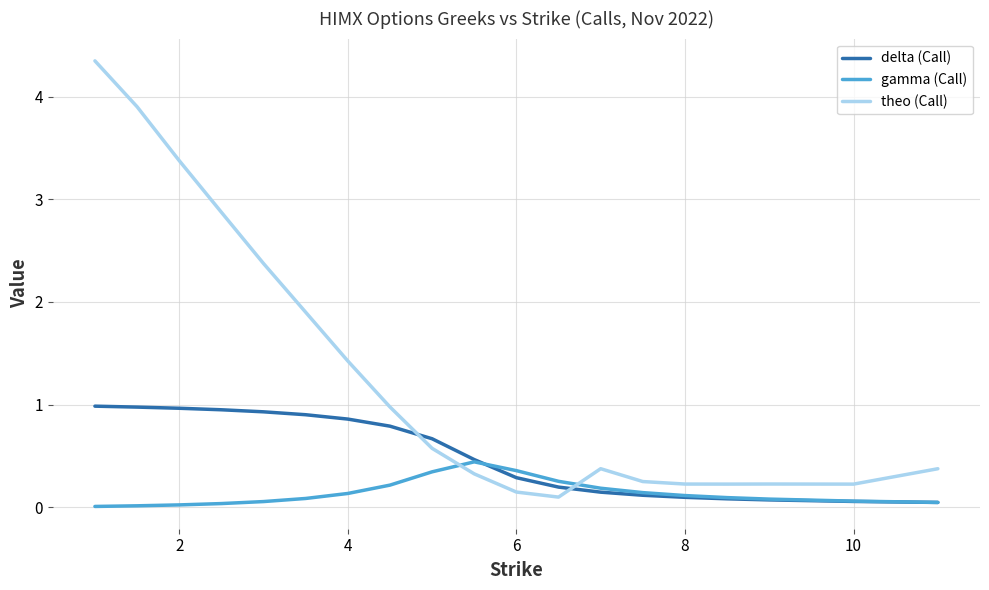

List the series in order of their overall mean, highest first.

theo (Call), delta (Call), gamma (Call)